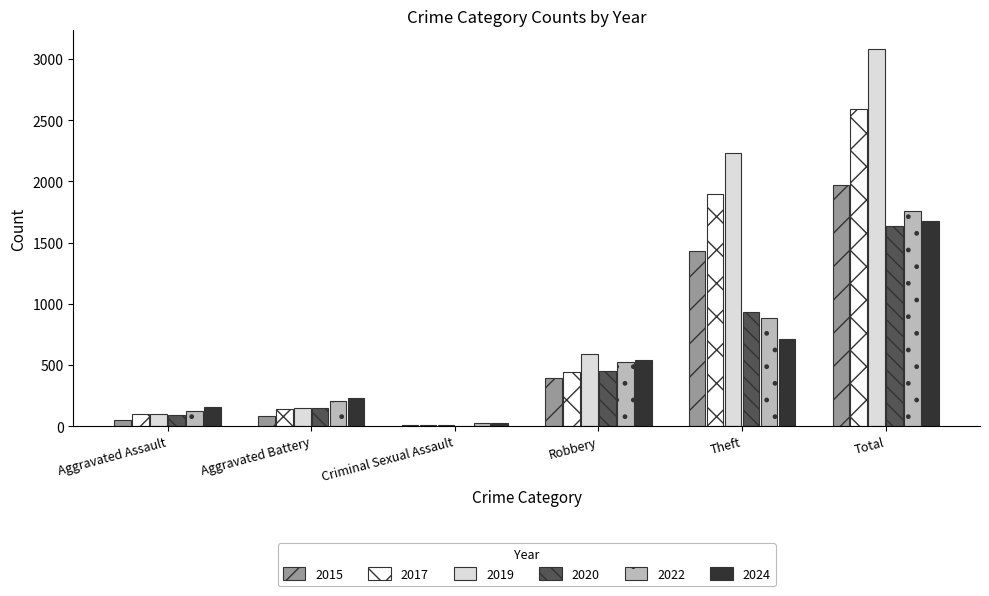

Which category has the highest value across all series?

Total